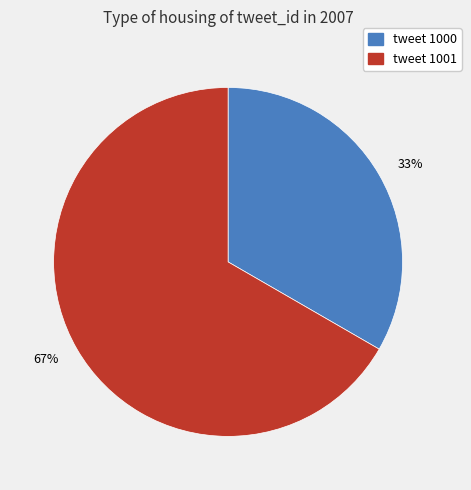

How many segments does this pie chart have?

2